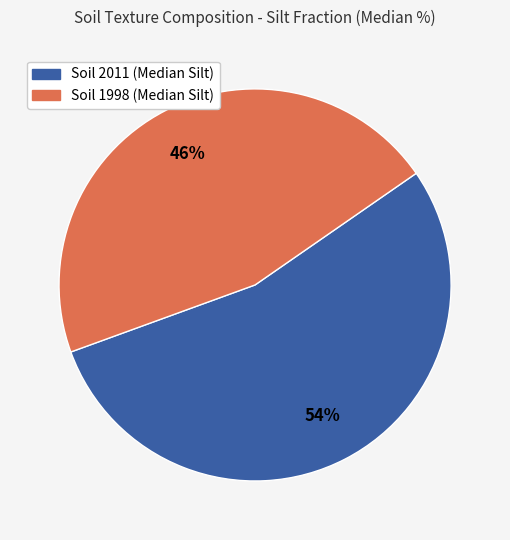

To the nearest percent, what is the average slice percentage?

50%